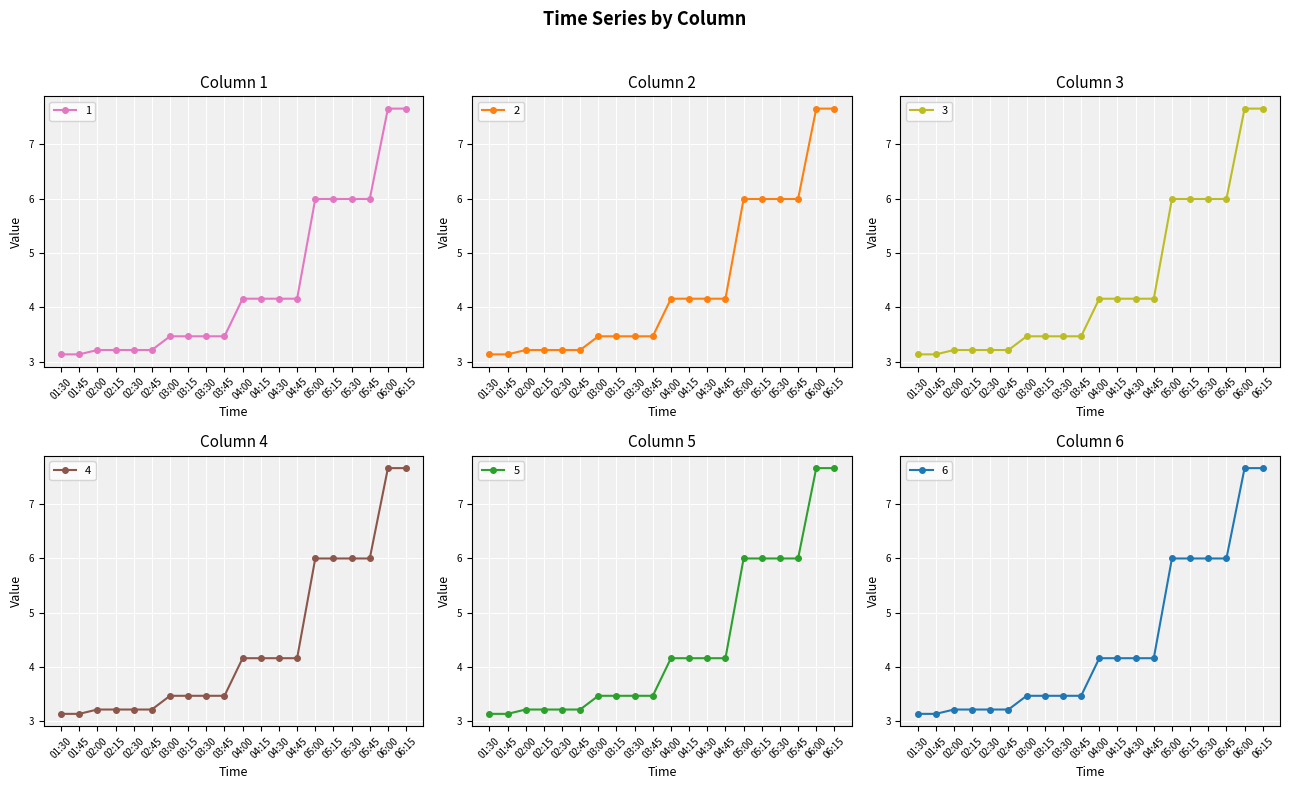

What is the label of the 18th point from the left?

05:45